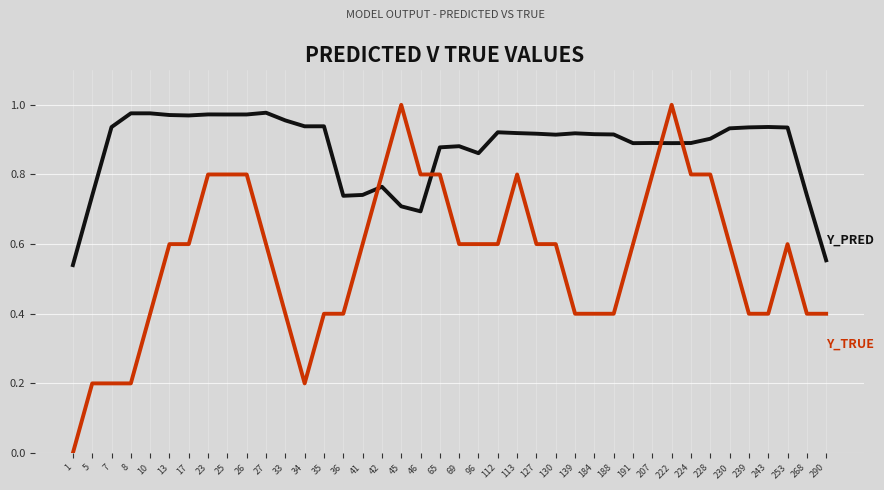

What is the total value across all series at 113?

1.7